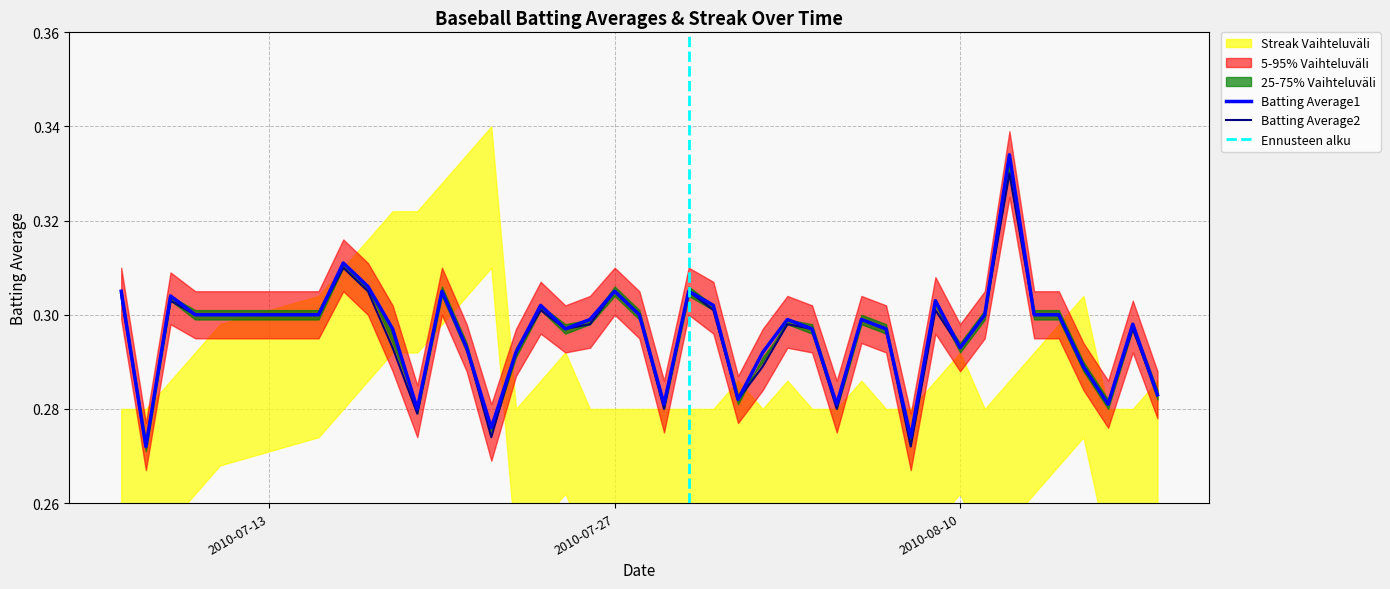

In Batting Average1, how many points are higher than both neighbors (excluding endpoints)?

11